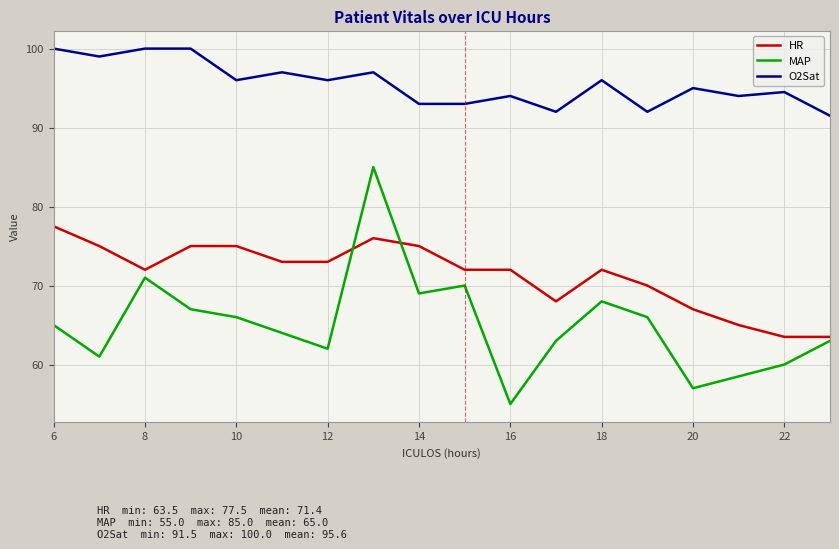

Which series ends up on top after the final intersection of HR and MAP?

HR